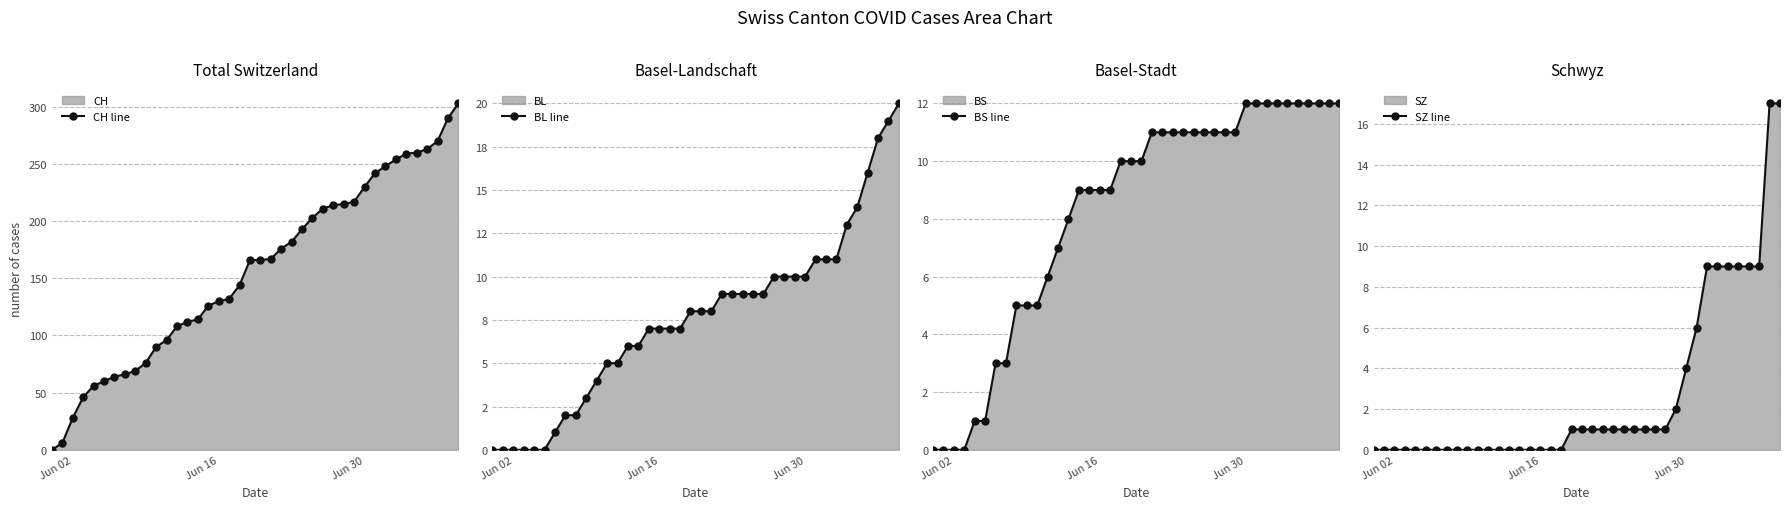

How many values in the SZ line series exceed 1?

11